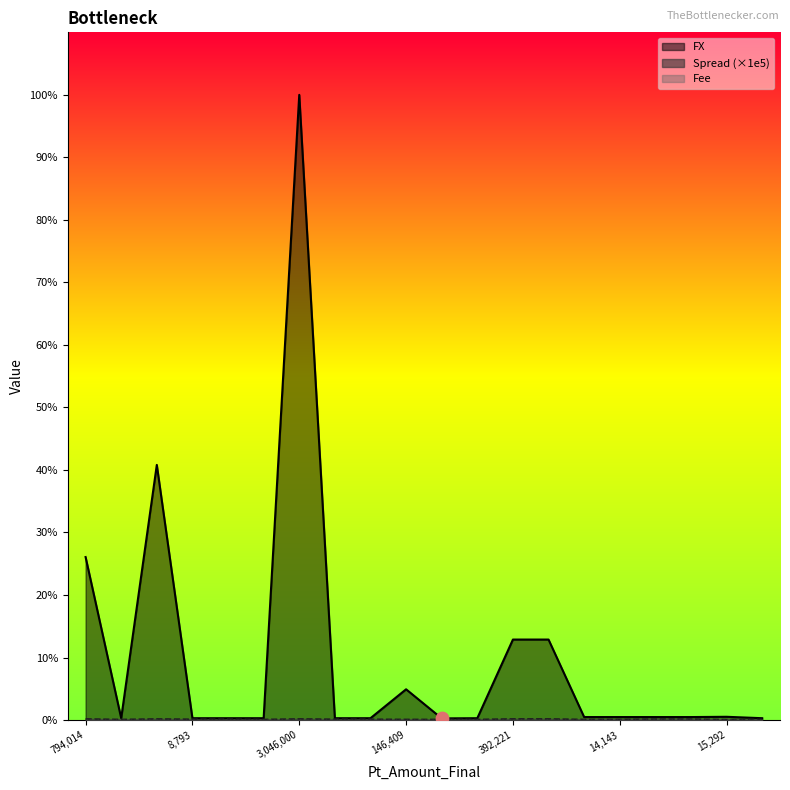

Is the value of FX at 15292 greater than the value of Spread at 392221?

Yes